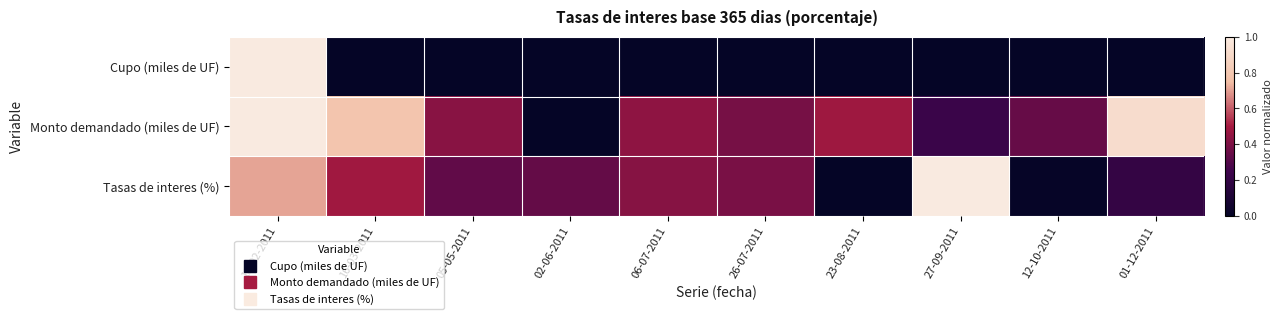

At which category is the sum across all series the highest?

16-02-2011